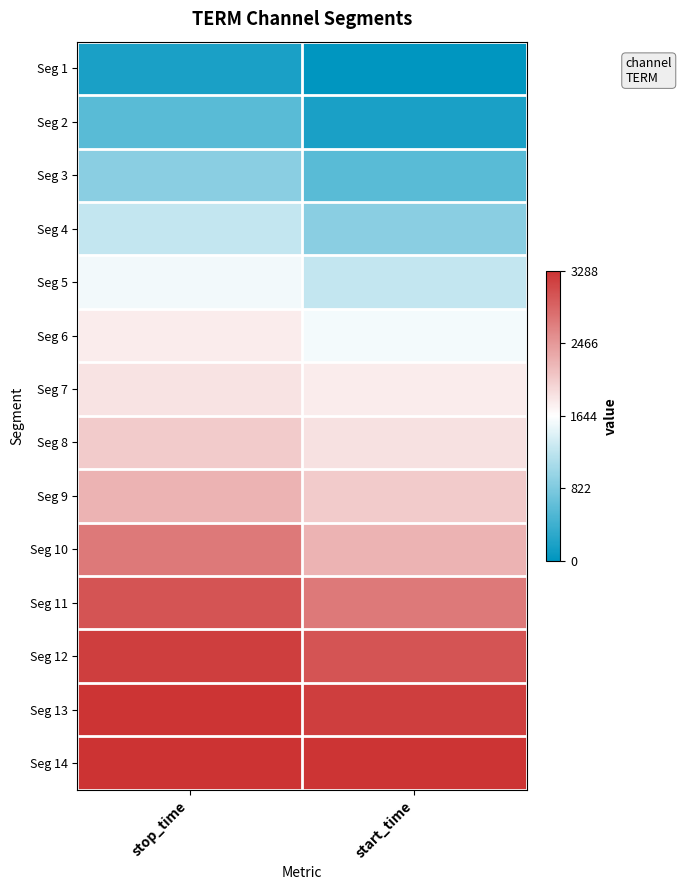

What is the spread (max minus min) of values at start_time?

3264